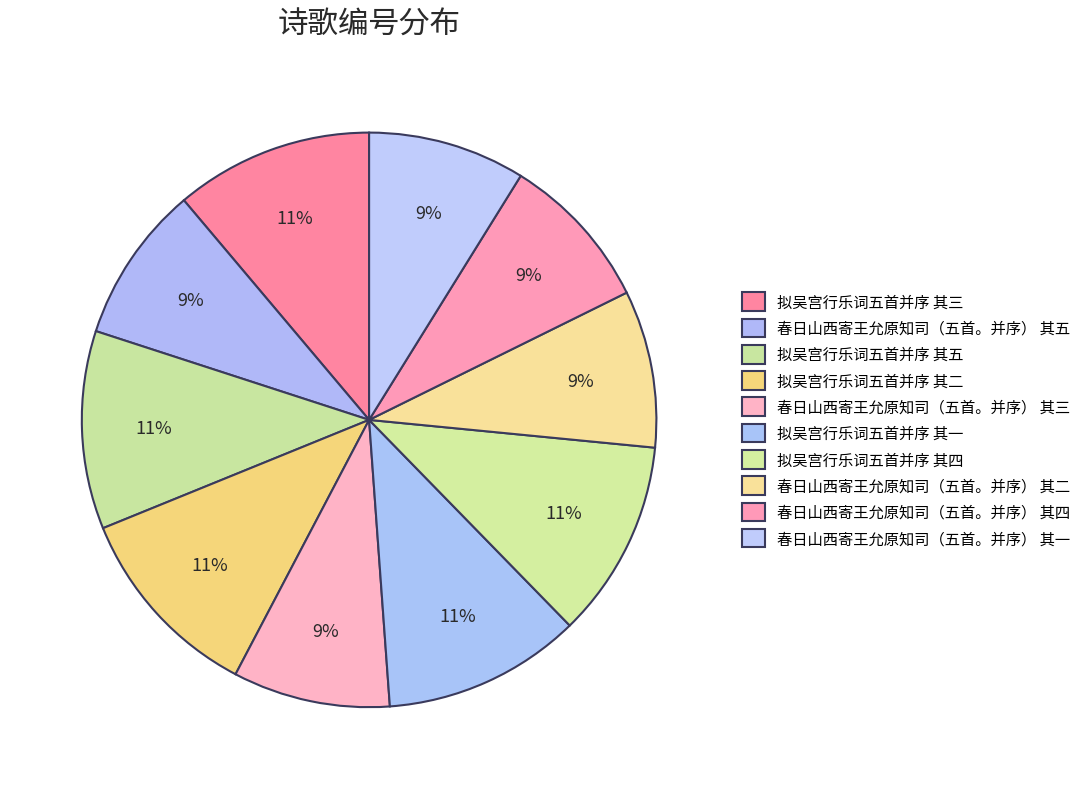

How many slices are in this pie chart?

10